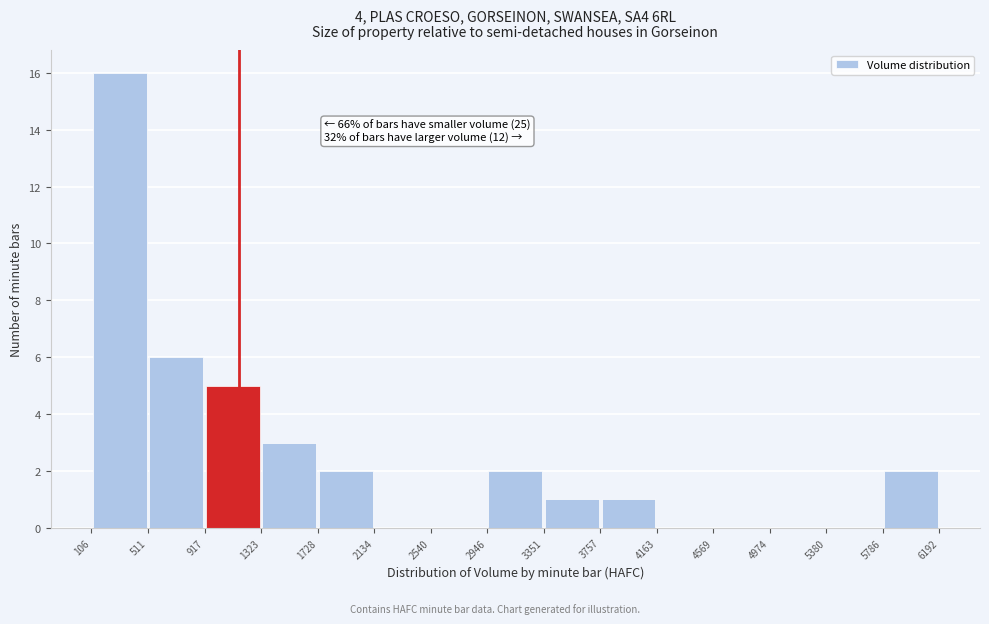

Which range on the x-axis has the tallest bar?

106 to 511